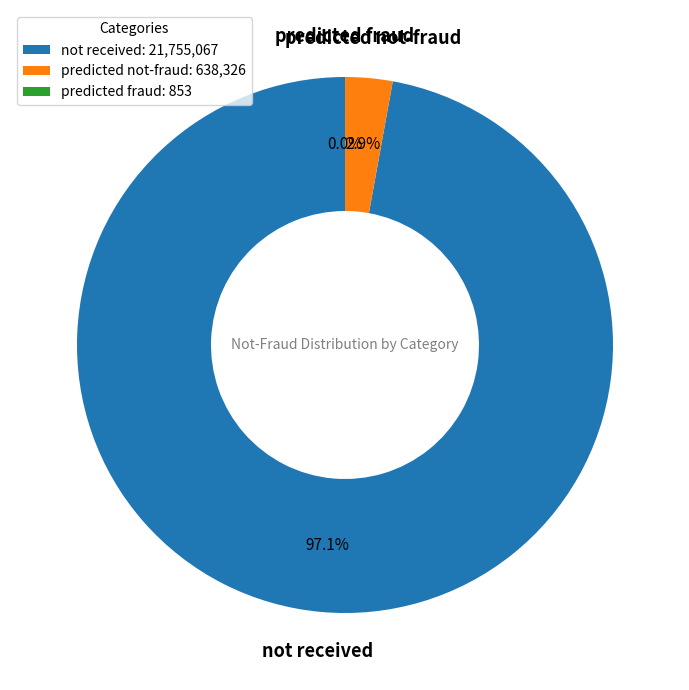

What percentage is NOT represented by predicted not-fraud: 638,326?

97.1%